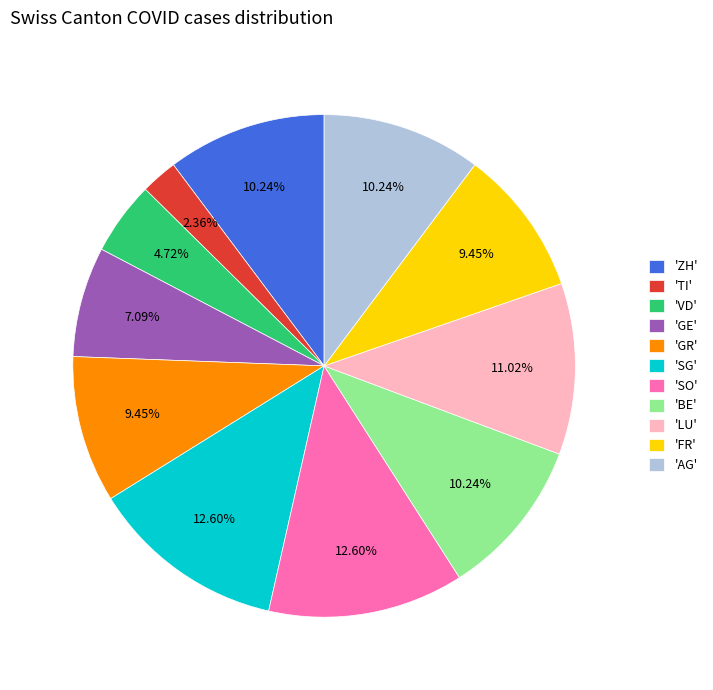

Is there a majority slice in this chart?

No